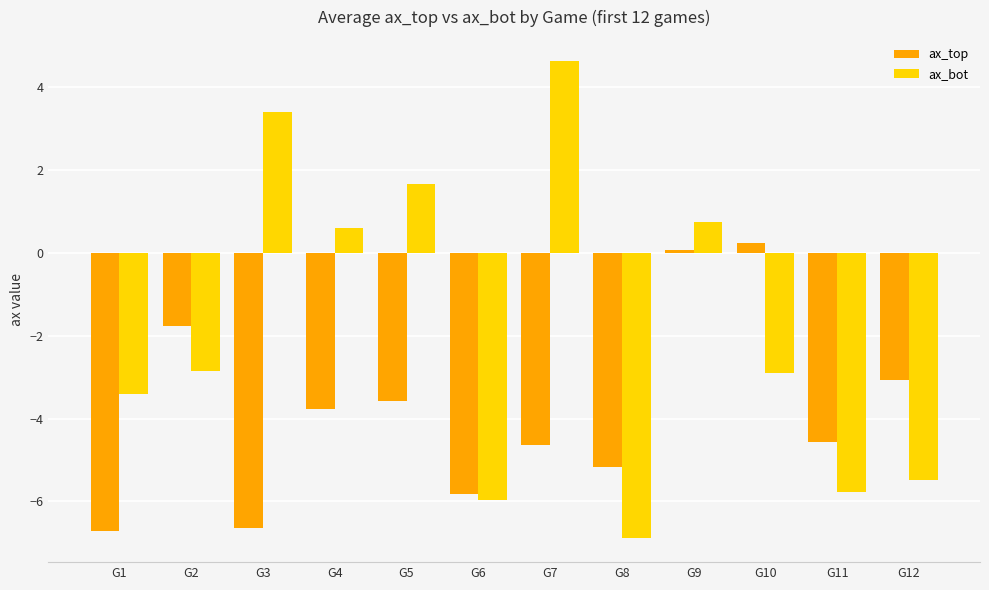

Between G3 and G6, which series saw the biggest shift?

ax_bot